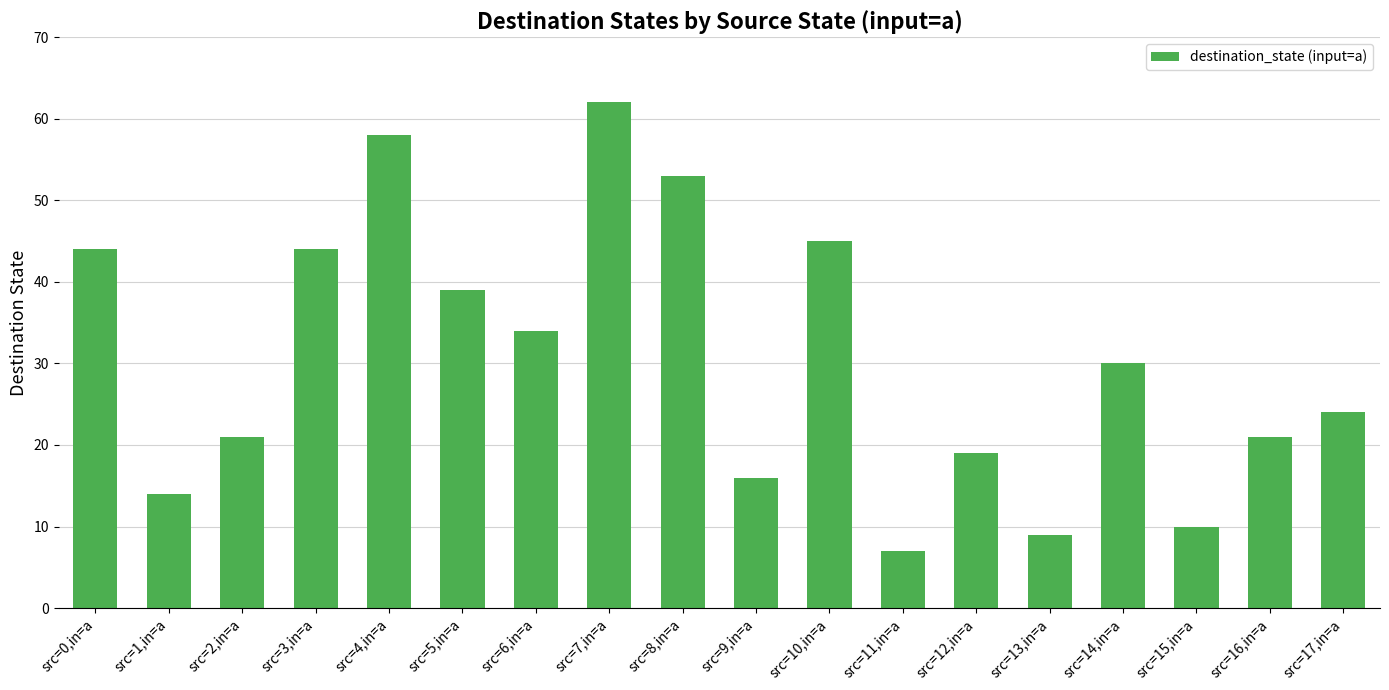

What is the sum of the values at src=12,in=a and src=13,in=a?

28